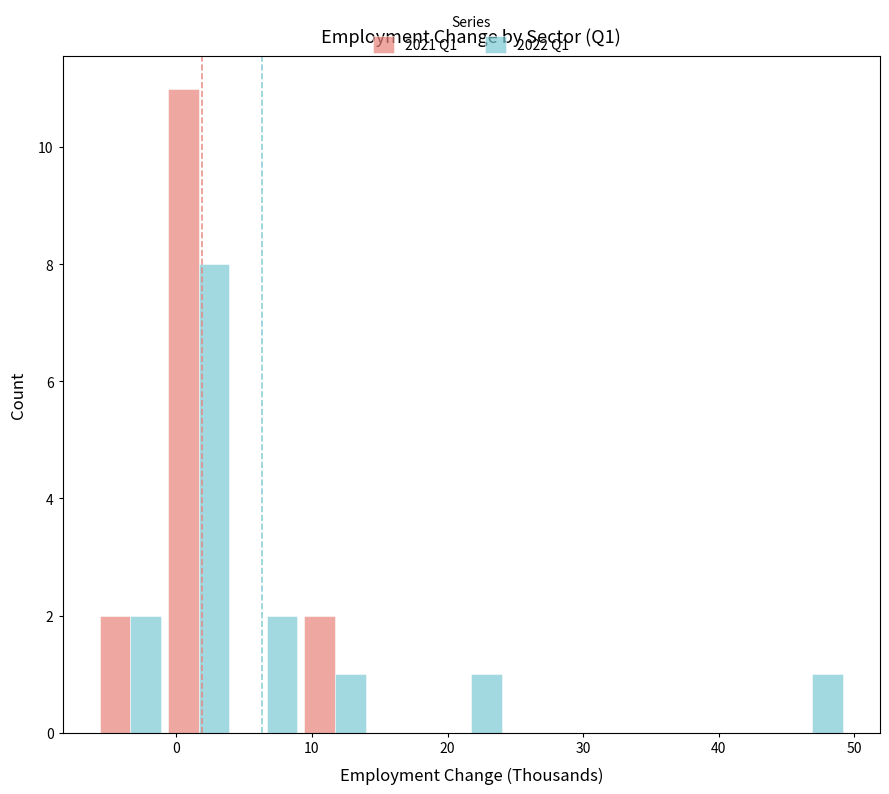

In the 2021 Q1 series, which range on the x-axis has the tallest bar?

-1 to 4